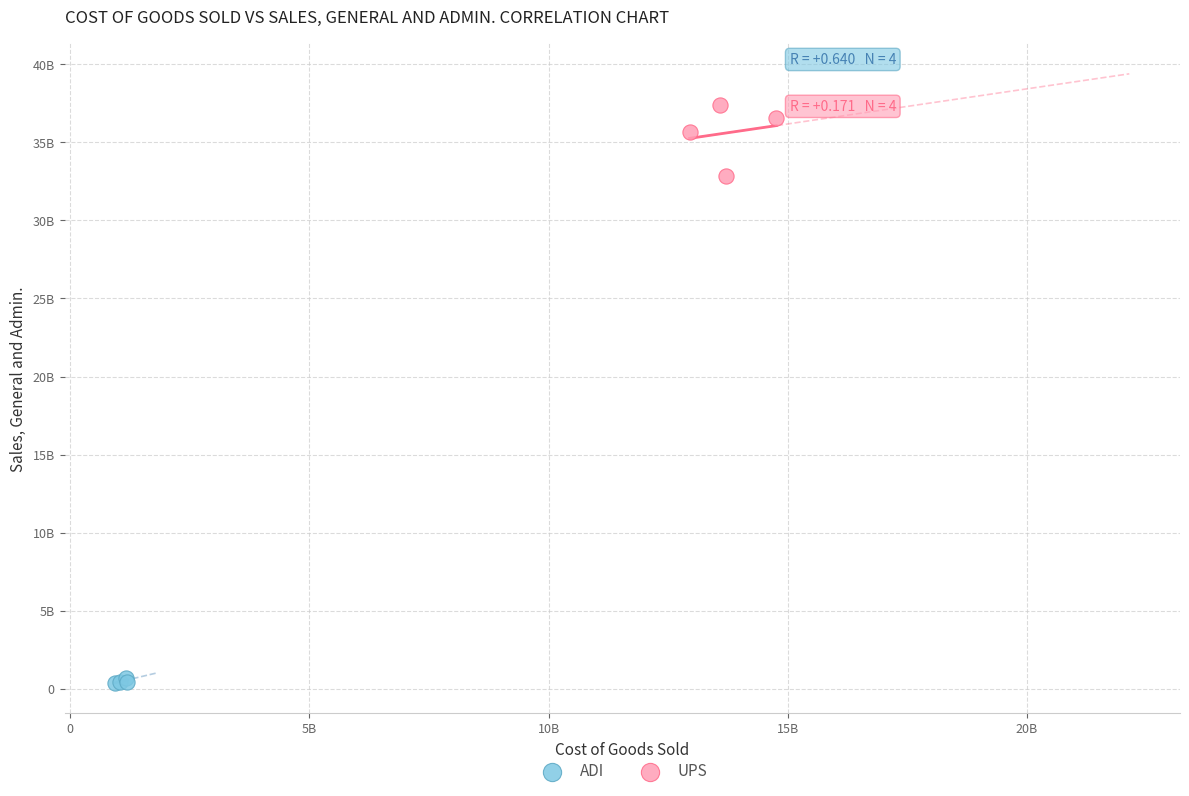

What are all the series names shown in the legend?

ADI, UPS